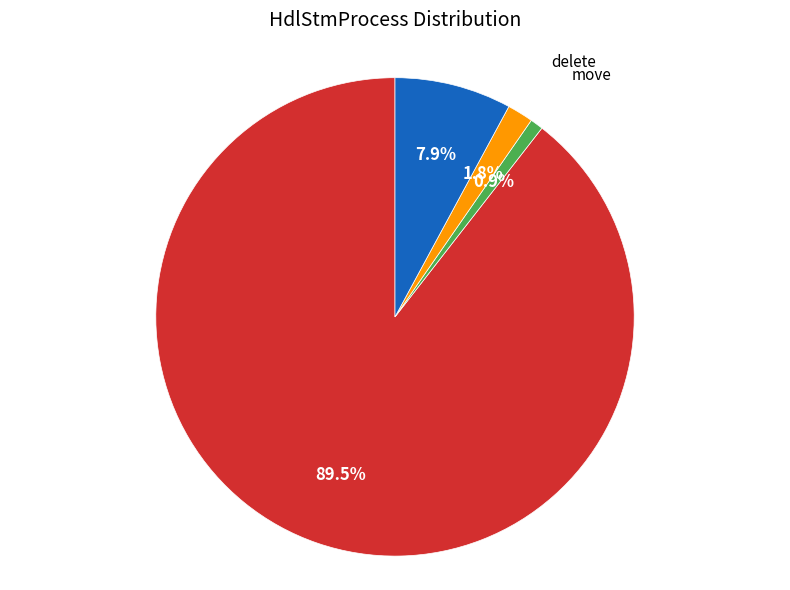

Is there a majority slice in this chart?

Yes